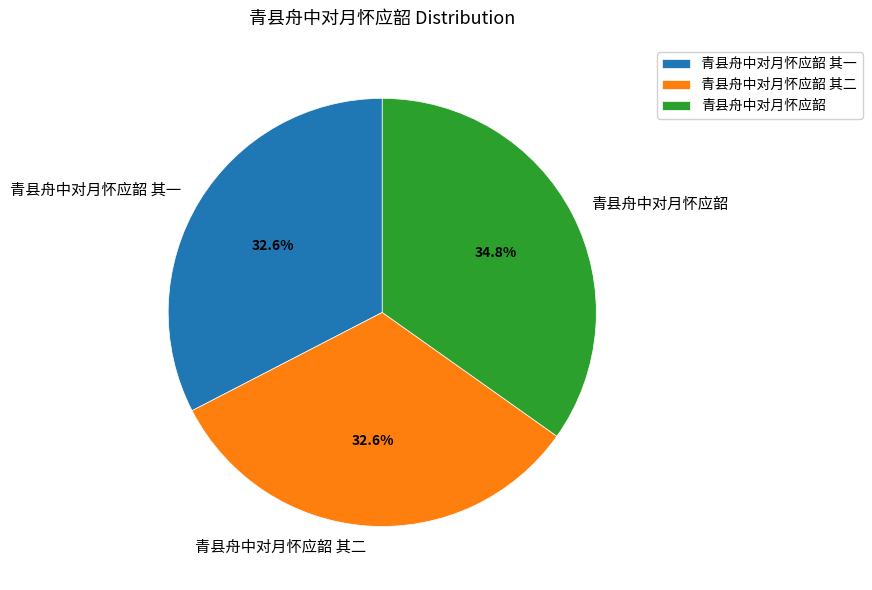

Is the sum of 青县舟中对月怀应韶 其一 and 青县舟中对月怀应韶 greater than half?

Yes